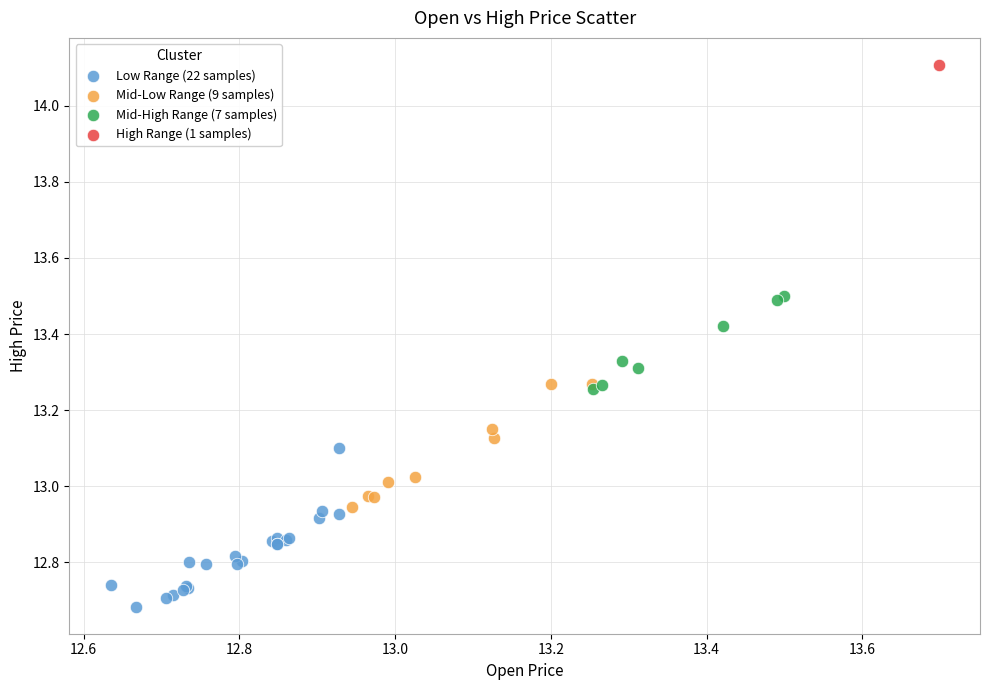

What are all the series names shown in the legend?

Low Range (22 samples), Mid-Low Range (9 samples), Mid-High Range (7 samples), High Range (1 samples)